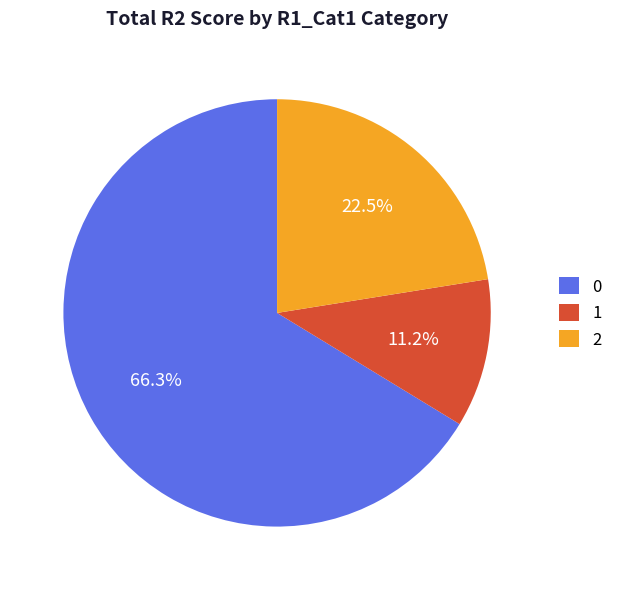

What percentage do 0 and 1 together represent?

77.5%